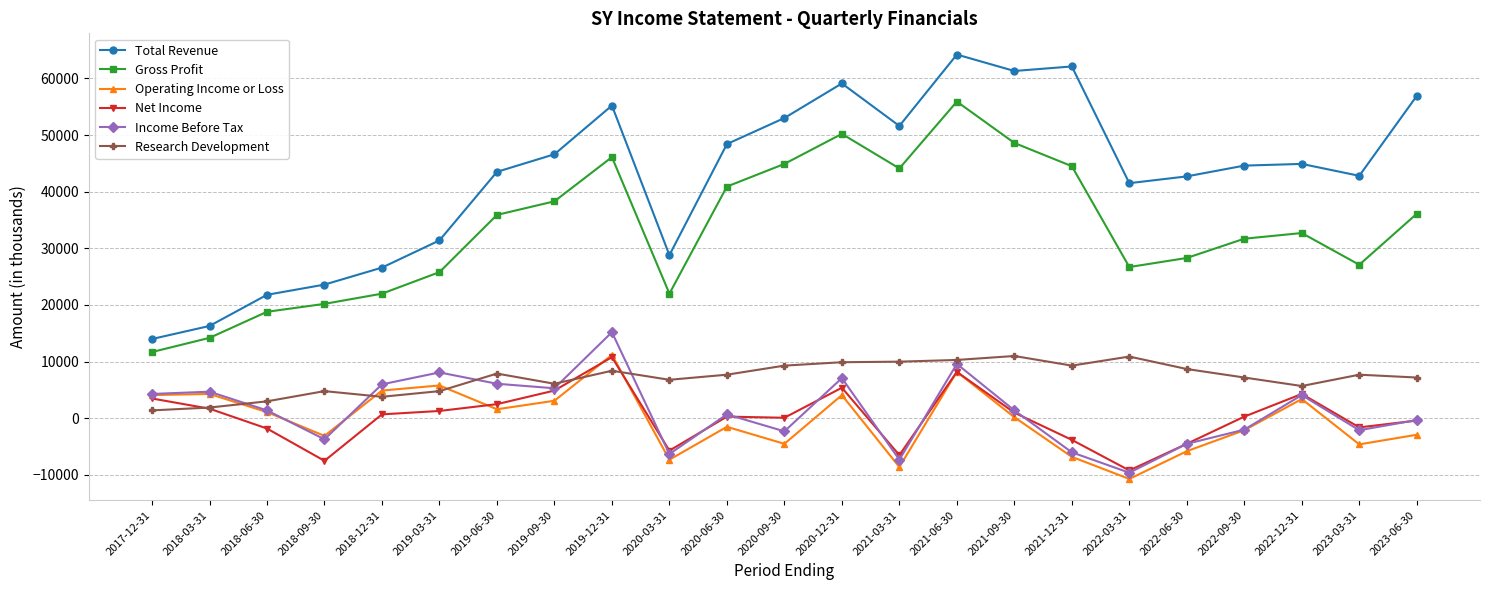

What is the minimum value for Net Income?

-9200